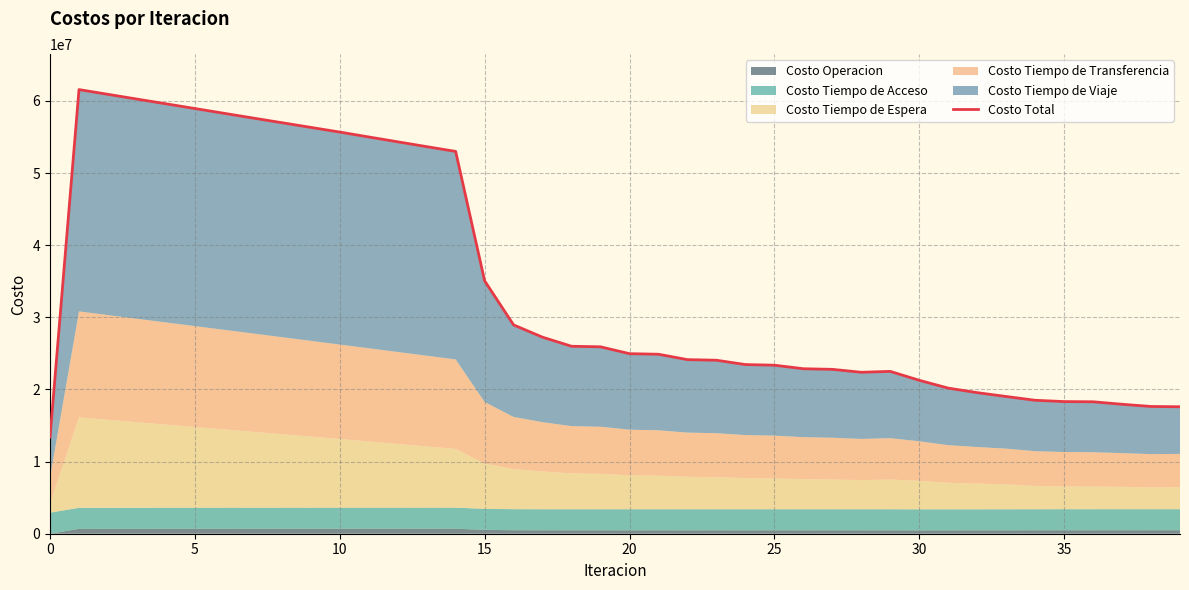

True or false: the data shows 17600296.2 at 39.

True